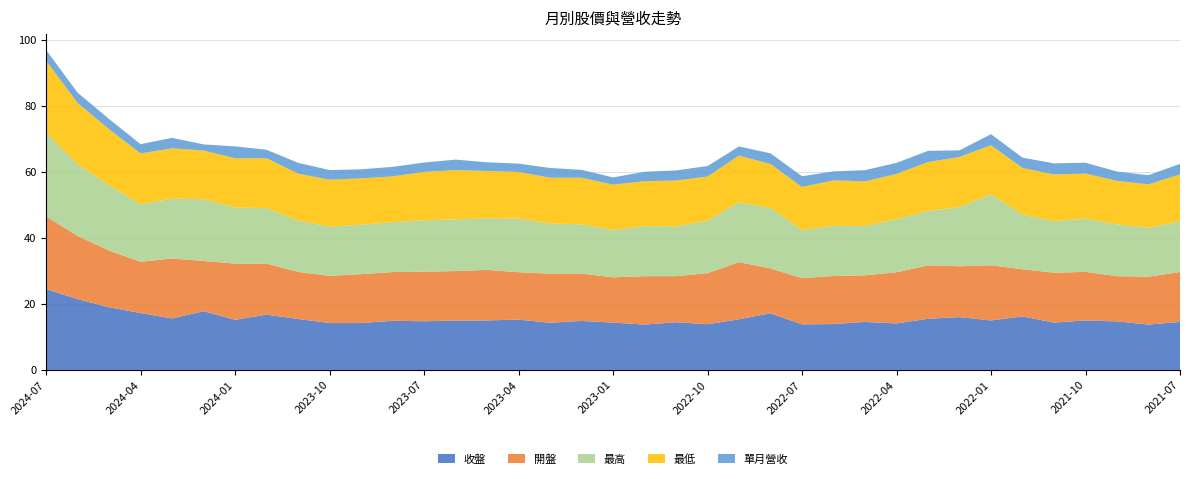

Reading right to left, transcribe all the data shown in this chart.

收盤: 14.6	13.8	14.7	15.0	14.3	16.2	15.0	16.0	15.5	14.1	14.6	13.9	13.8	17.1	15.3	13.8	14.4	13.8	14.3	14.8	14.3	15.2	15.0	14.9	14.8	14.9	14.2	14.2	15.4	16.8	15.2	17.8	15.6	17.2	19.0	21.4	24.5
開盤: 15.1	14.5	13.7	14.7	15.1	14.3	16.7	15.4	16.1	15.5	14.1	14.6	14.0	13.6	17.3	15.4	13.9	14.7	13.7	14.3	14.8	14.3	15.3	15.0	15.0	14.8	14.8	14.3	14.2	15.4	17.0	15.2	18.1	15.5	17.1	19.1	22.0
最高: 15.3	14.8	15.7	16.1	15.6	16.5	21.5	17.9	16.5	16.1	14.9	15.2	14.6	18.3	18.1	15.9	15.1	15.2	14.3	14.9	15.2	16.2	15.7	15.7	15.6	15.1	15.0	14.9	15.6	16.8	17.0	18.7	18.1	17.4	19.8	21.8	25.4
最低: 14.2	13.1	13.2	13.6	14.2	14.2	14.8	15.2	14.8	13.7	13.5	13.8	13.0	13.3	14.1	13.3	13.8	13.6	13.7	14.1	13.8	14.1	14.3	14.9	14.6	13.8	14.0	14.2	14.2	15.1	14.9	14.8	15.2	15.4	16.9	18.5	21.7
單月營收: 3.2	2.8	2.8	3.3	3.4	3.1	3.3	2.0	3.4	3.4	3.4	2.7	3.3	3.2	2.8	3.2	3.0	2.9	2.2	2.4	3.0	2.5	2.6	3.2	2.8	2.9	2.8	2.9	3.3	2.6	3.6	1.8	3.2	2.8	3.1	3.1	3.3